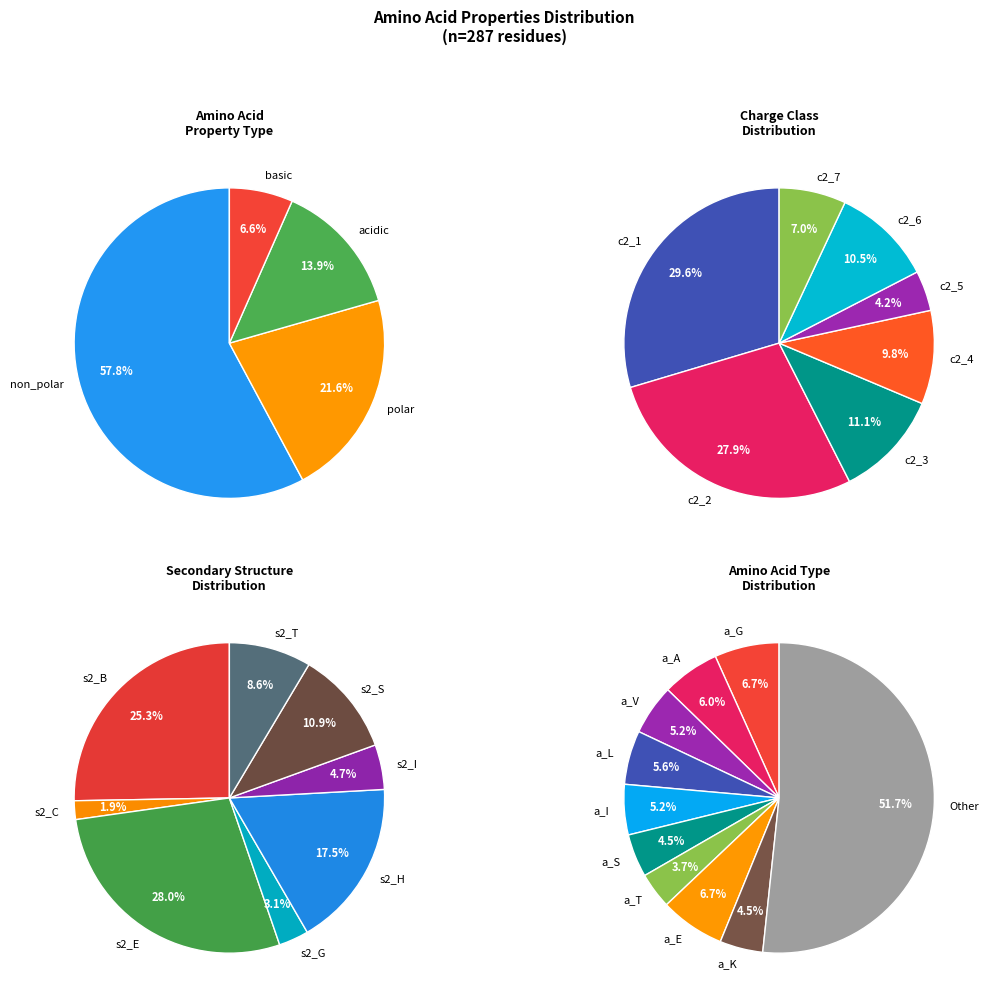

What portion of the pie excludes basic?

93.4%